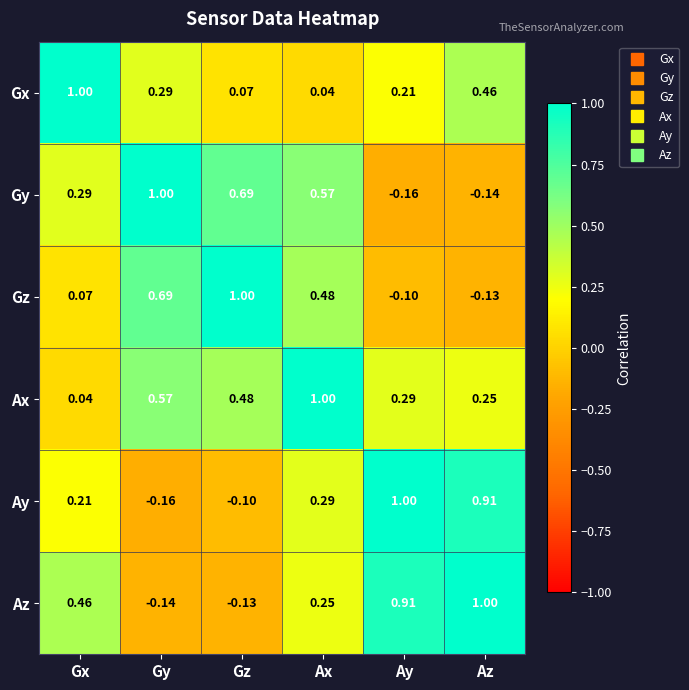

Which series changed the most between Gy and Ax?

Ay